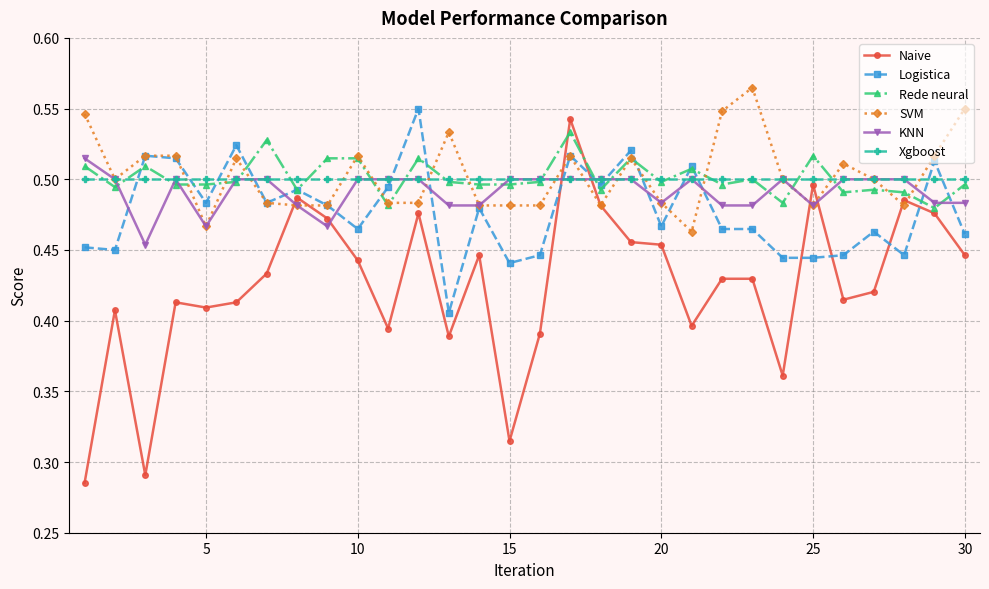

Which series has the widest spread of values?

Naive